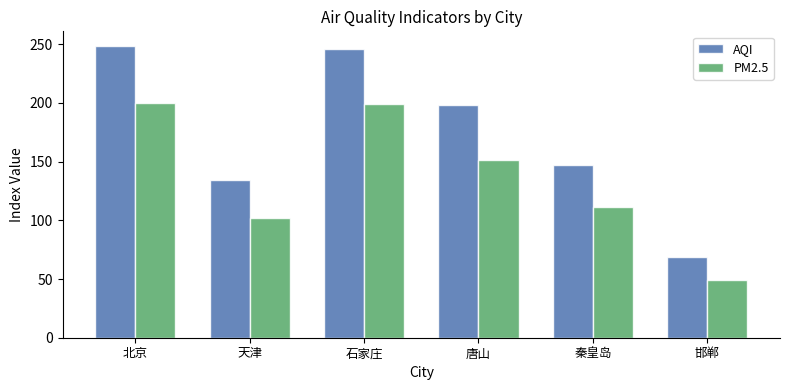

What are all the series names shown in the legend?

AQI, PM2.5